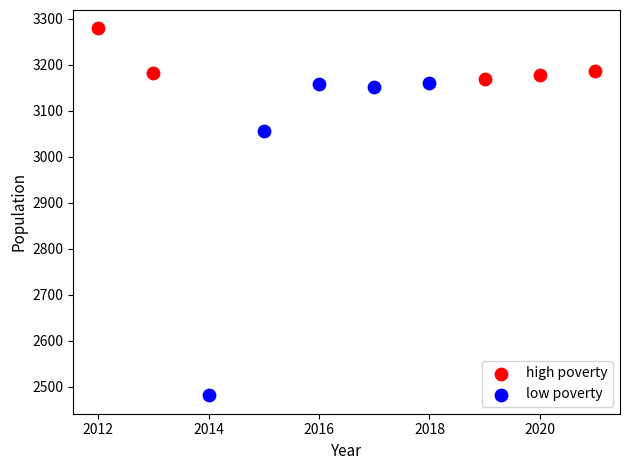

Which series reaches the minimum Y coordinate?

low poverty